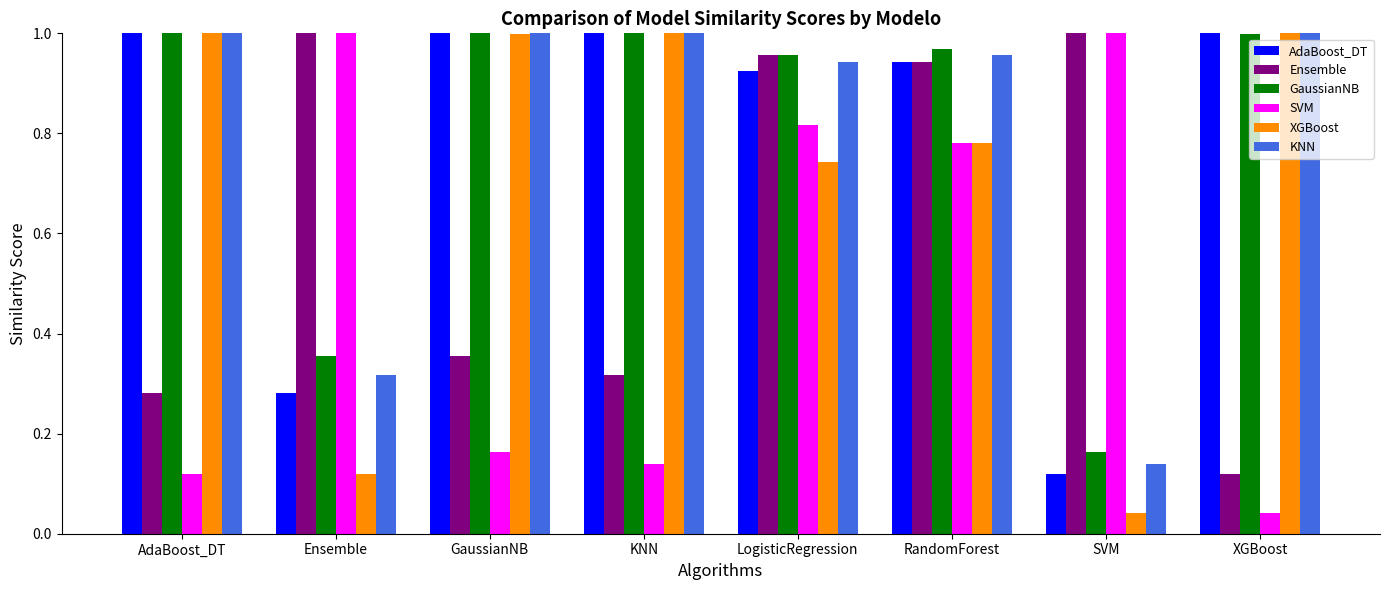

What is the sum of the GaussianNB values at AdaBoost_DT and RandomForest?

2.0